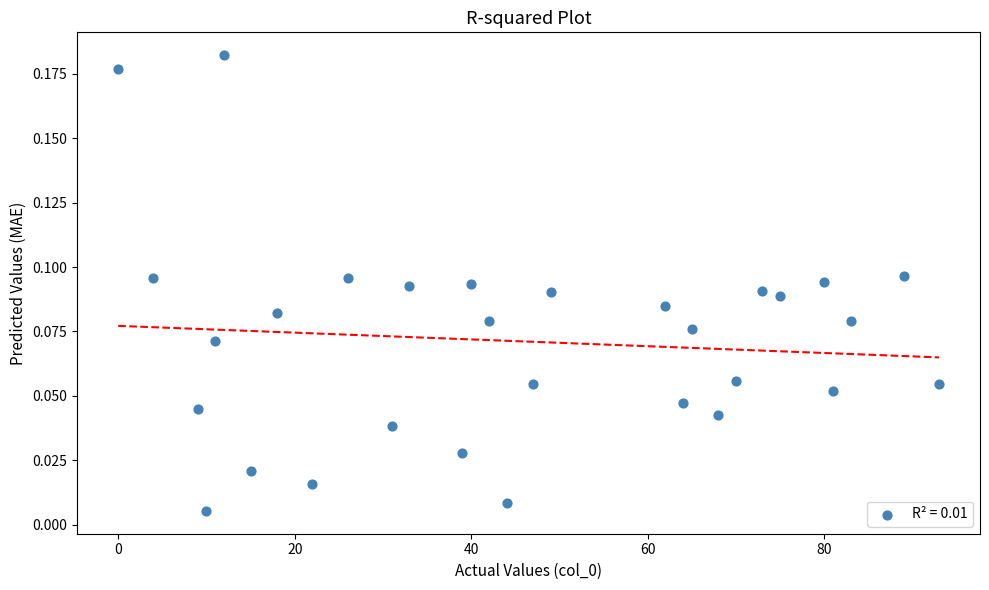

What is the range of X values (max minus min)?

93.0